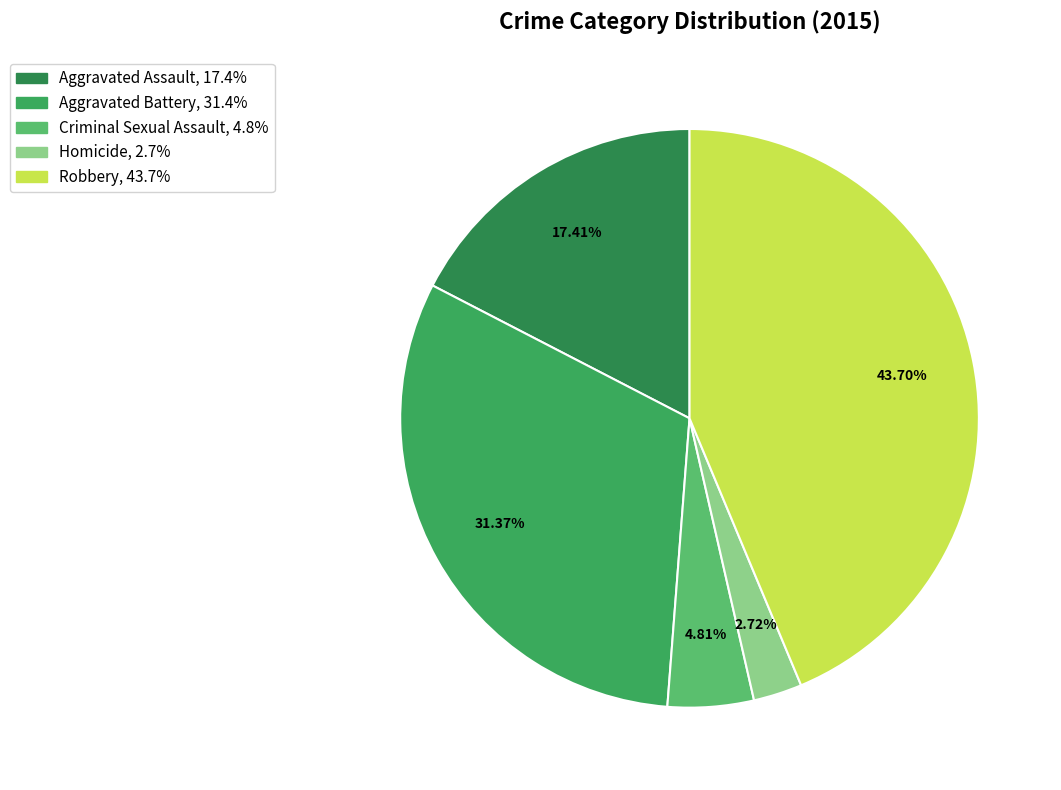

What percentage is the Homicide slice, to the nearest percent?

3%